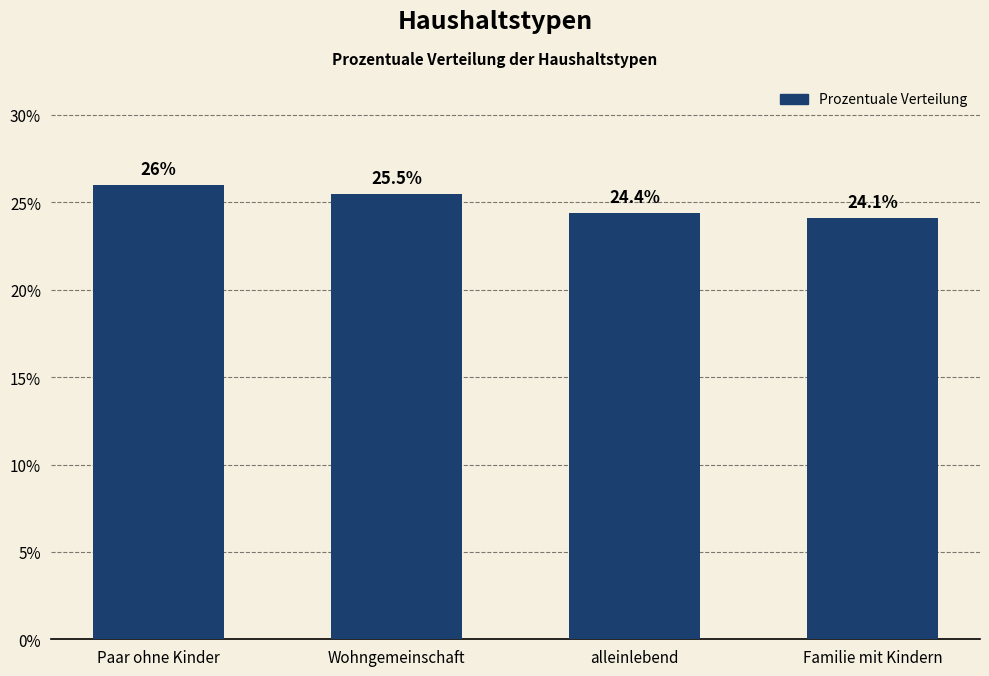

Is it true that the value at alleinlebend is 8.7?

False